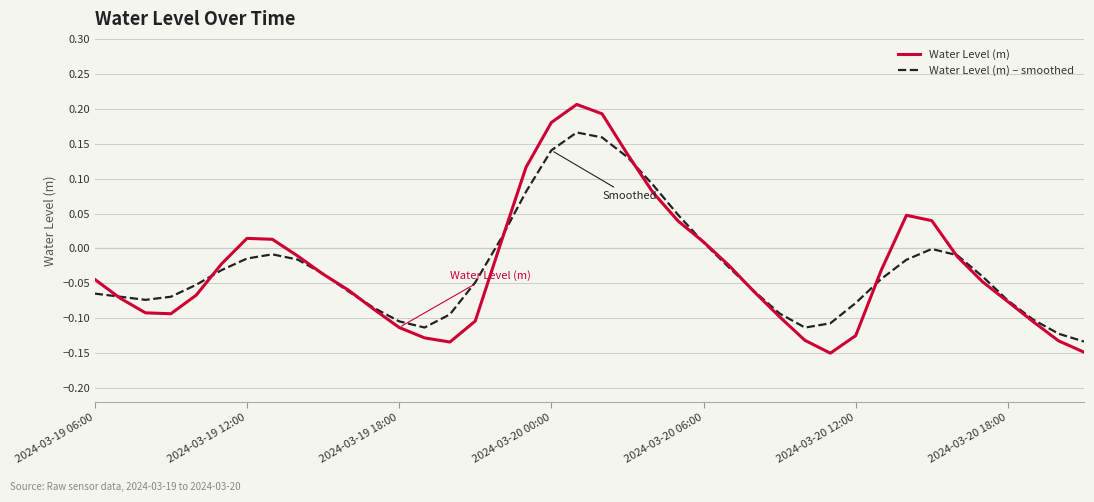

Which series has the largest range (max minus min)?

Water Level (m)